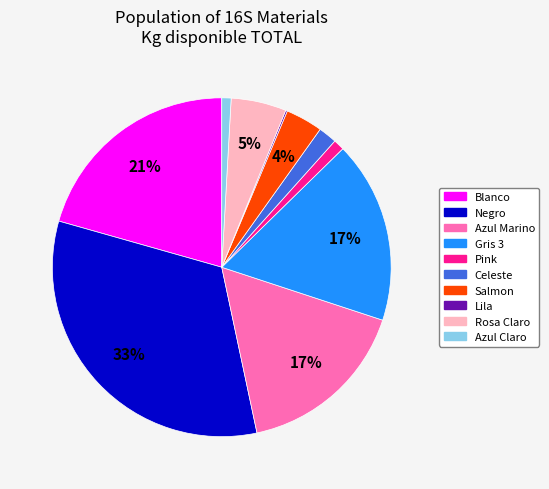

To the nearest percent, what is the difference between the Azul Claro and Celeste slice percentages?

1%